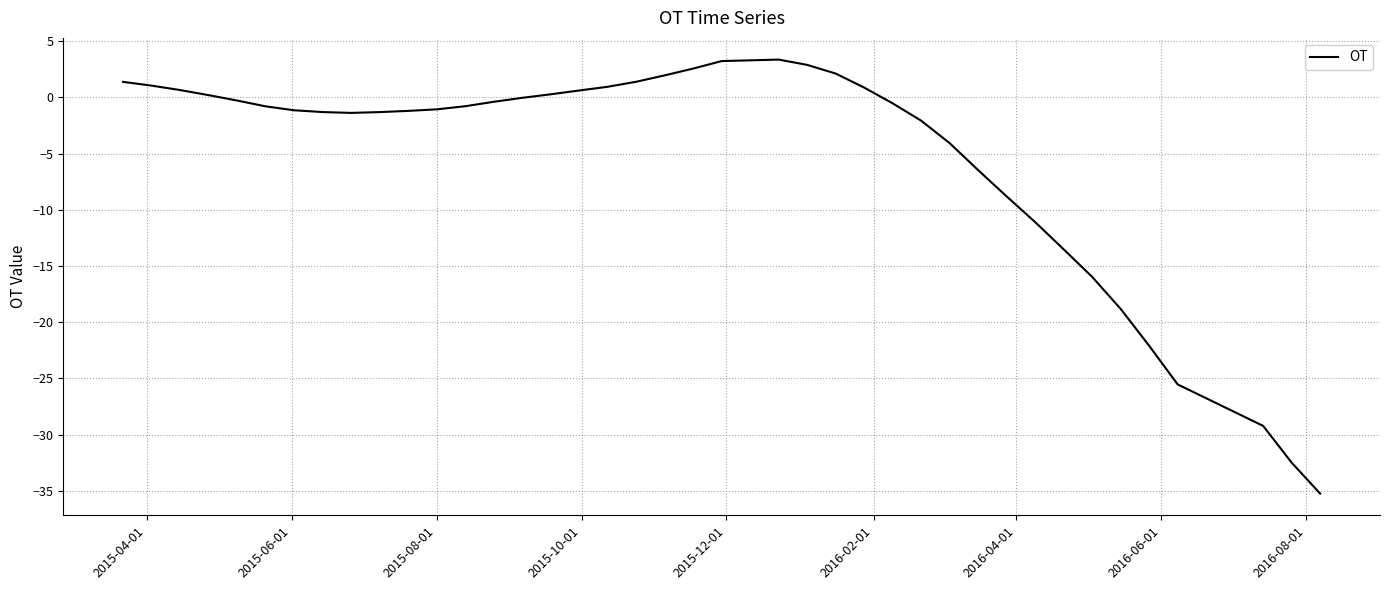

How many lines are shown in the chart?

1